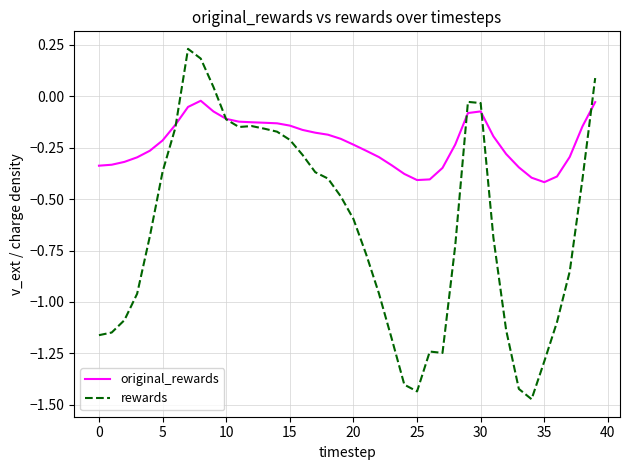

List the series in order of their overall mean, highest first.

original_rewards, rewards